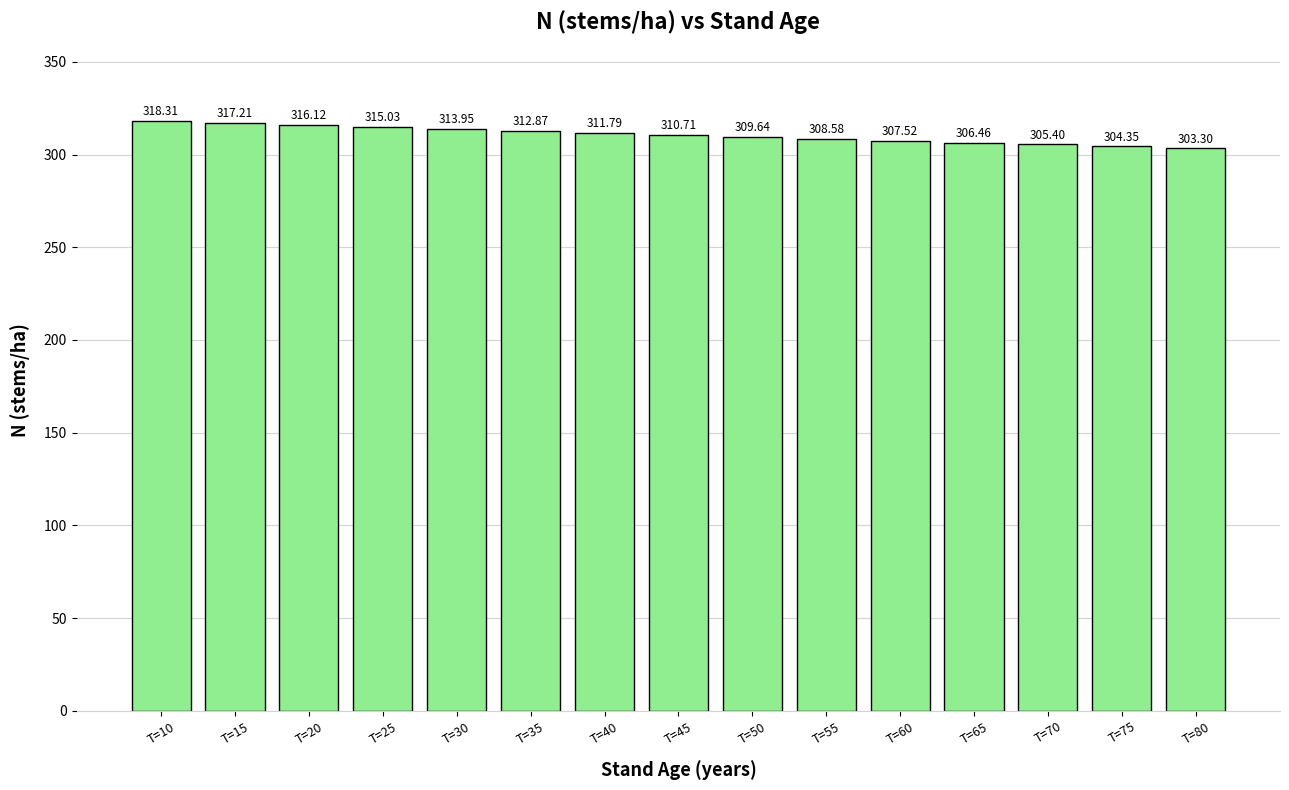

The value at T=10 is 318.3. True or false?

True